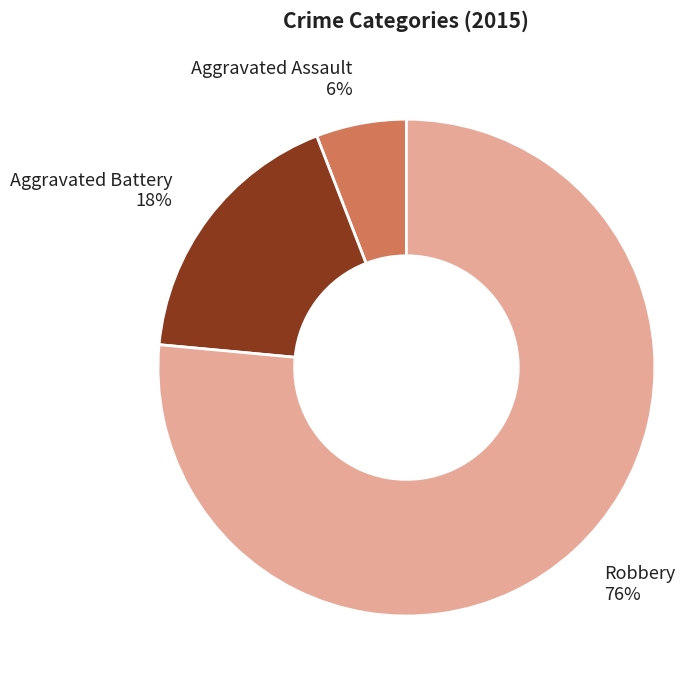

Count the number of slices in the pie.

3